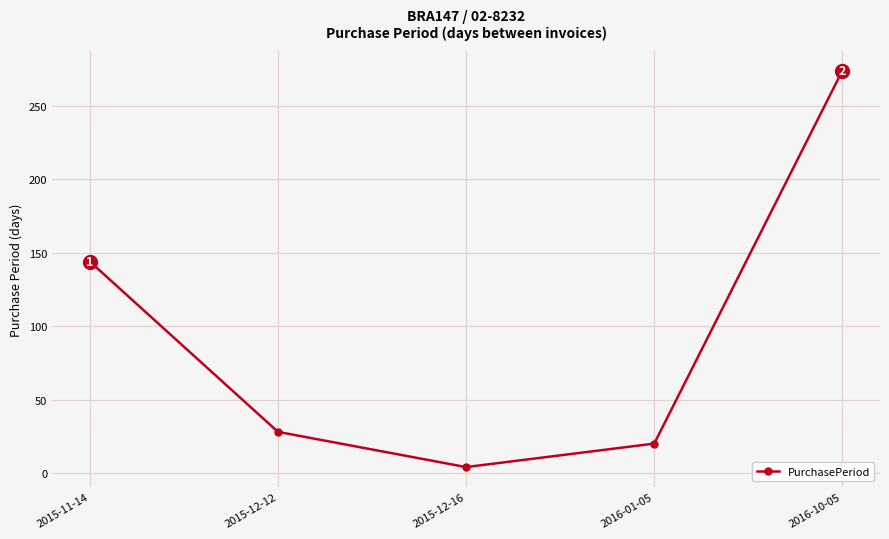

How many data points are less than 28?

2